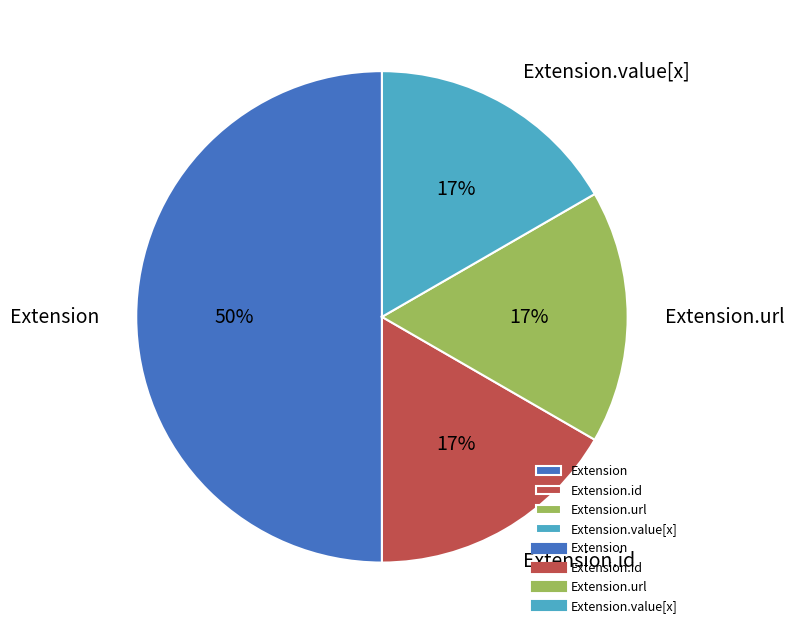

How many segments does this pie chart have?

4